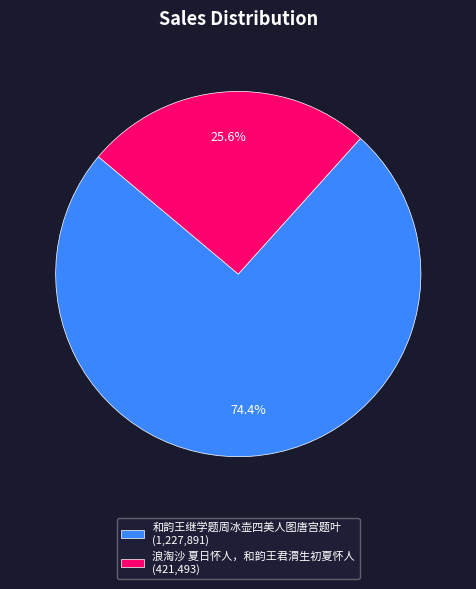

Is it true that 和韵王继学题周冰壶四美人图唐宫题叶 is 74% of the pie?

True